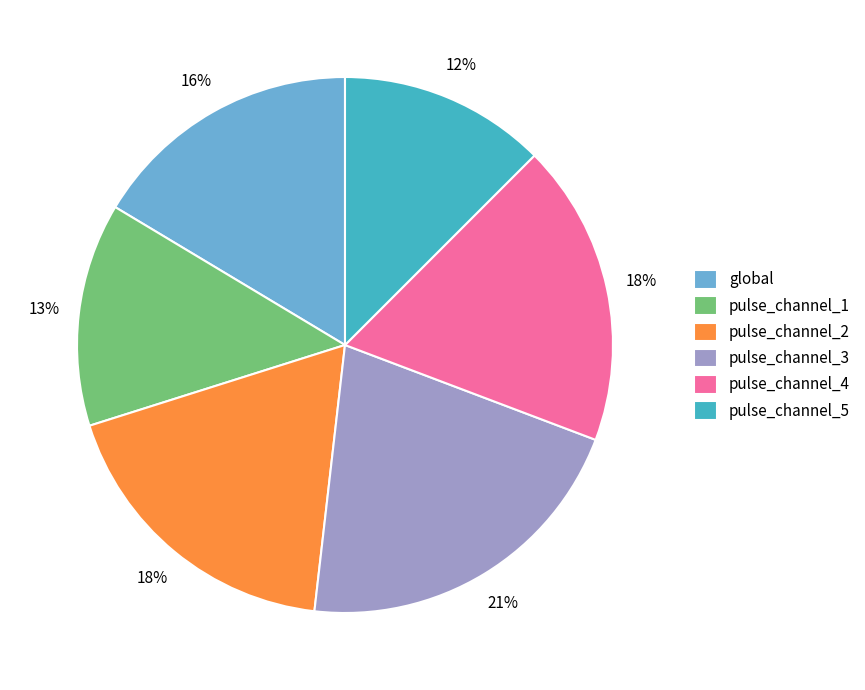

What is the ratio of the value at pulse_channel_1 to the value at pulse_channel_2?

0.7